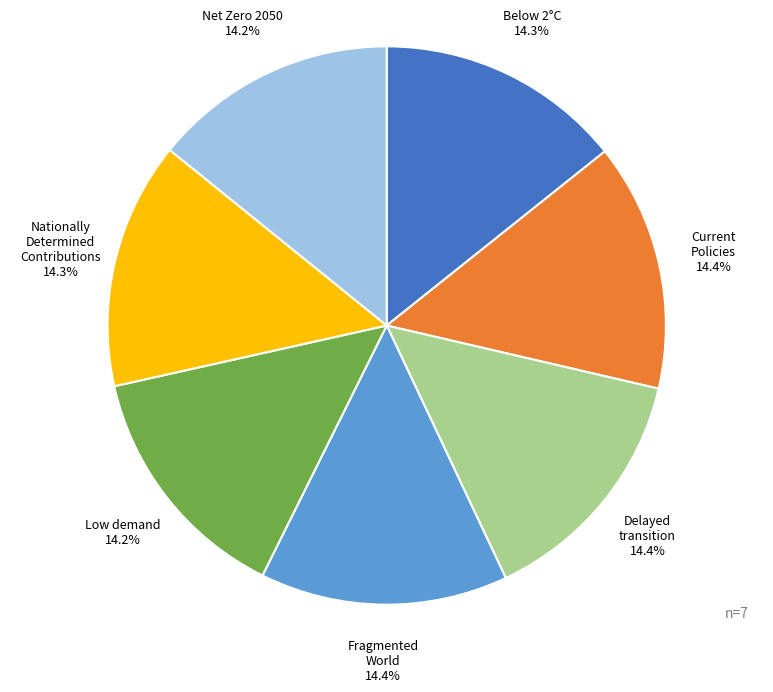

Is it true that Low demand is 14% of the pie?

True